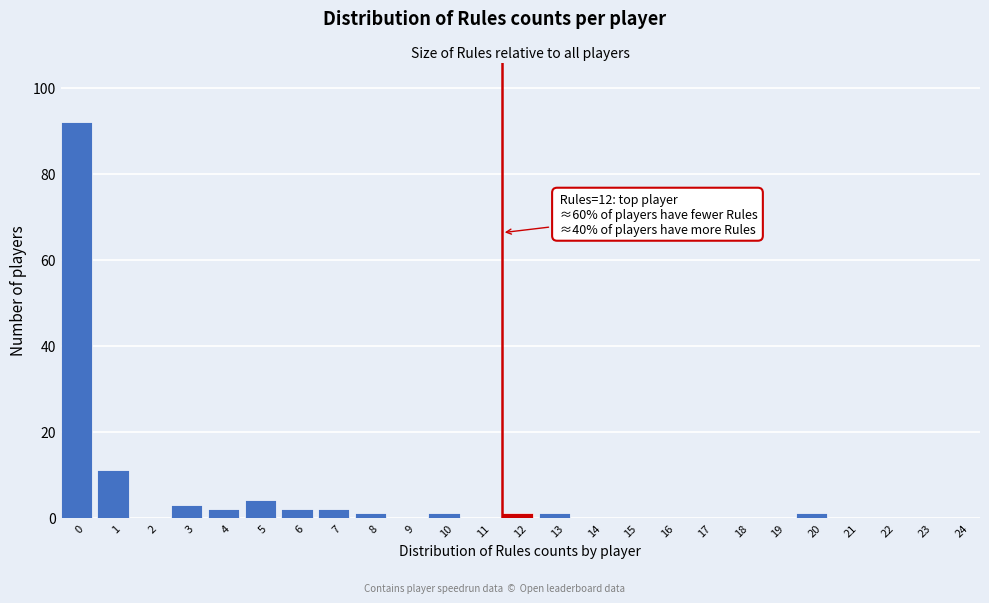

Reading left to right, transcribe all the data shown in this chart.

0=92	1=11	2=0	3=3	4=2	5=4	6=2	7=2	8=1	9=0	10=1	11=0	12=1	13=1	14=0	15=0	16=0	17=0	18=0	19=0	20=1	21=0	22=0	23=0	24=0